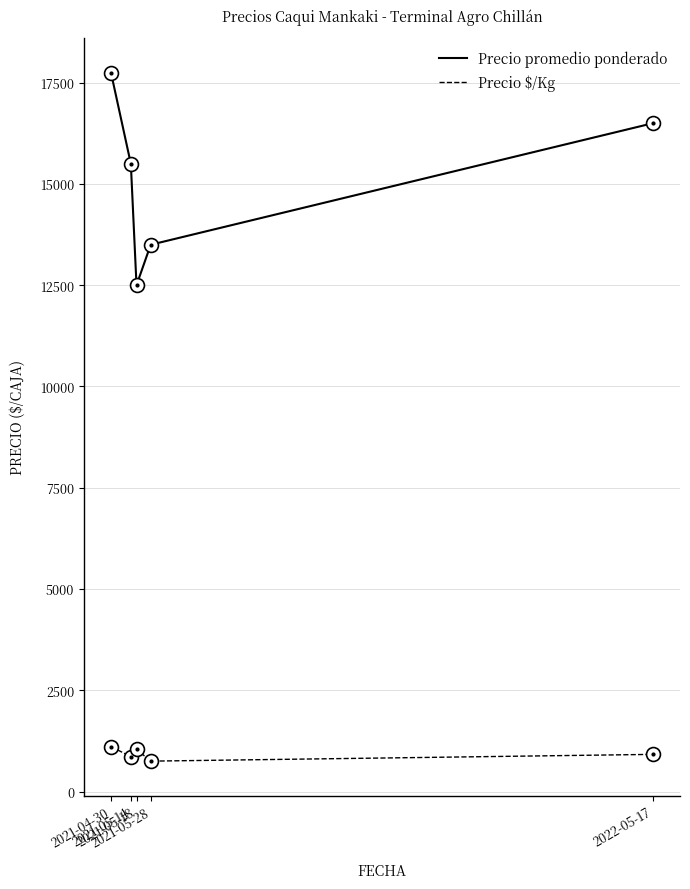

Which series has the largest total across all categories?

Precio promedio ponderado